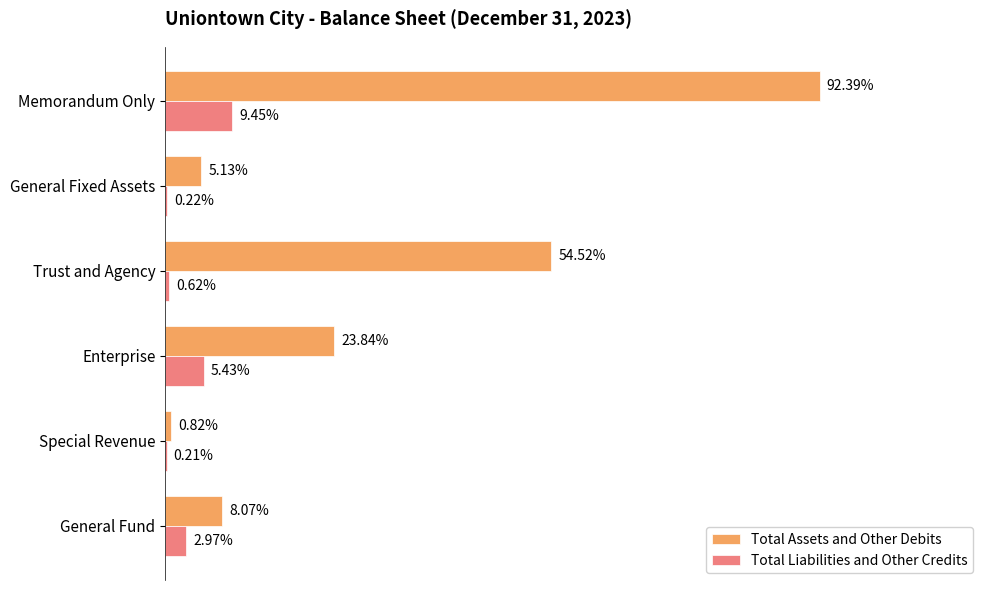

What are all the series names shown in the legend?

Total Assets and Other Debits, Total Liabilities and Other Credits